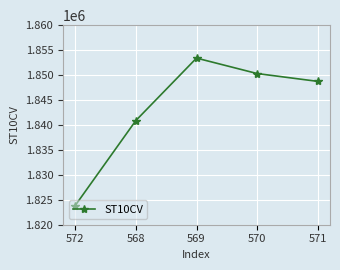

Does the chart display data point markers on the line(s)?

Yes